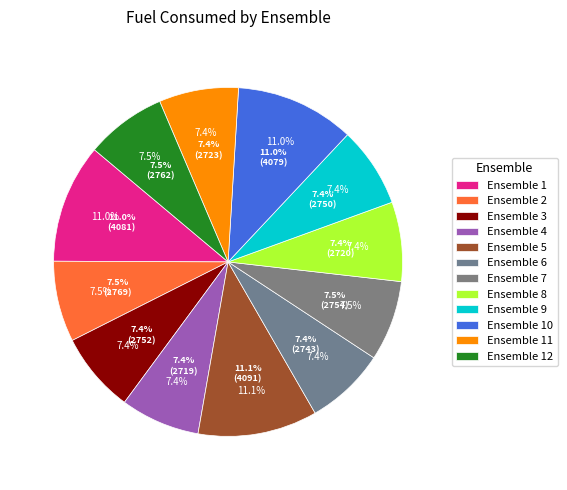

Between Ensemble 9 and Ensemble 2, which is larger?

Ensemble 2